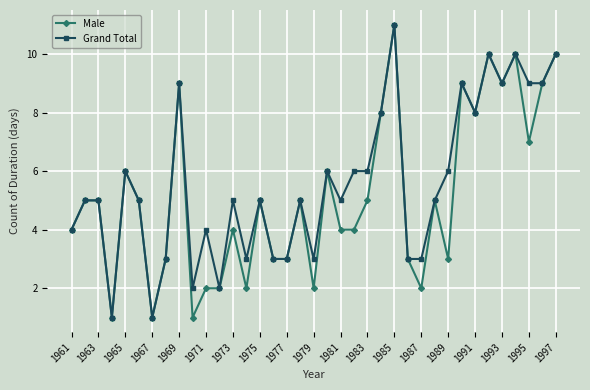

What is the maximum value shown in the chart?

11